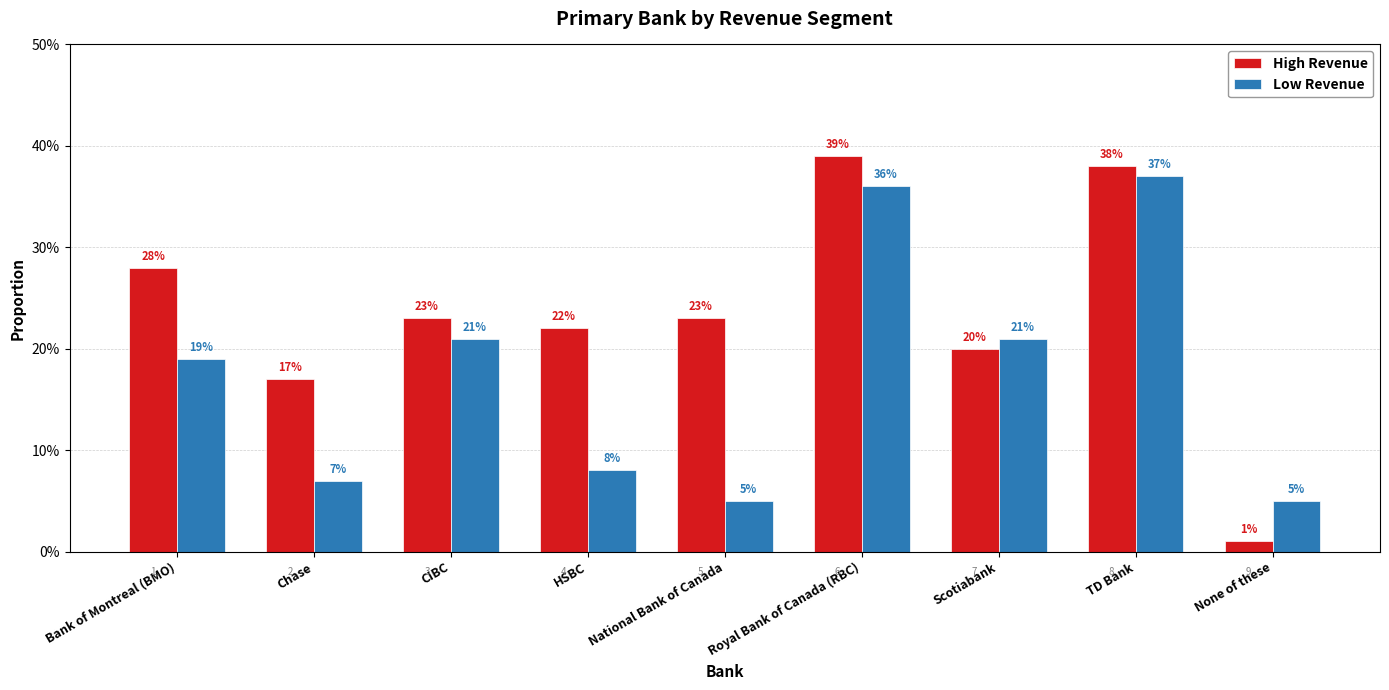

Which series changed the most between Bank of Montreal (BMO) and TD Bank?

Low Revenue